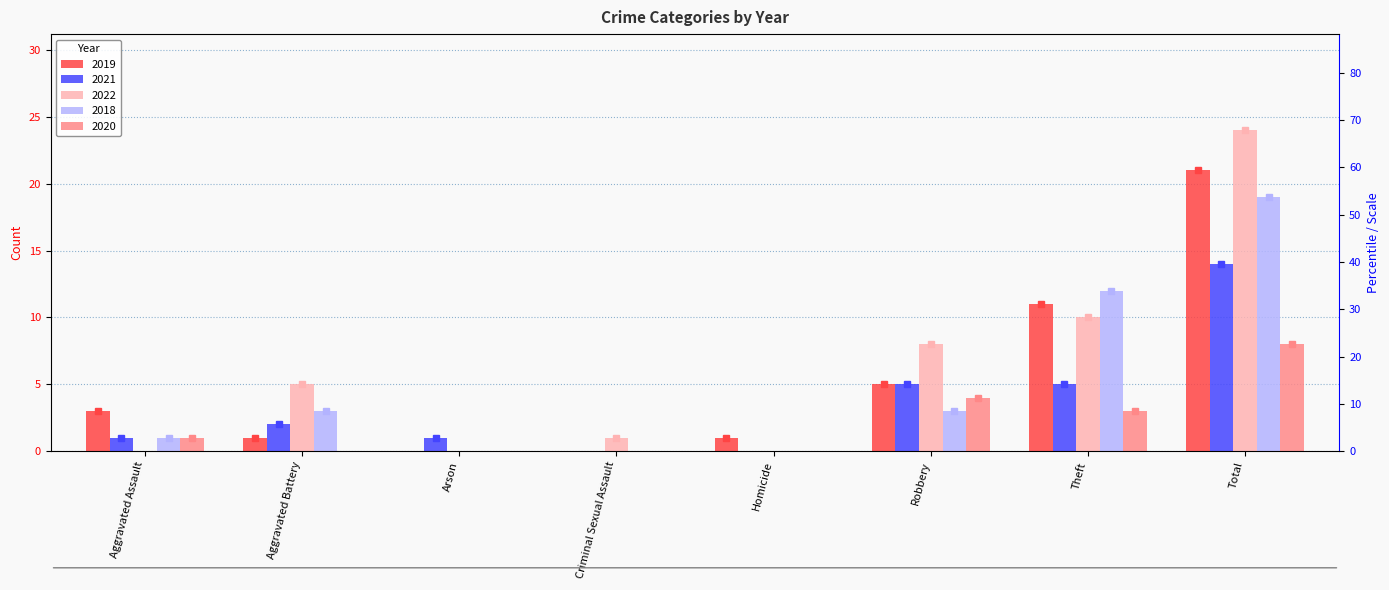

Reading right to left, extract all data points from this chart.

2019: Total=21	Theft=11	Robbery=5	Homicide=1	Criminal Sexual Assault=0	Arson=0	Aggravated Battery=1	Aggravated Assault=3
2021: Total=14	Theft=5	Robbery=5	Homicide=0	Criminal Sexual Assault=0	Arson=1	Aggravated Battery=2	Aggravated Assault=1
2022: Total=24	Theft=10	Robbery=8	Homicide=0	Criminal Sexual Assault=1	Arson=0	Aggravated Battery=5	Aggravated Assault=0
2018: Total=19	Theft=12	Robbery=3	Homicide=0	Criminal Sexual Assault=0	Arson=0	Aggravated Battery=3	Aggravated Assault=1
2020: Total=8	Theft=3	Robbery=4	Homicide=0	Criminal Sexual Assault=0	Arson=0	Aggravated Battery=0	Aggravated Assault=1